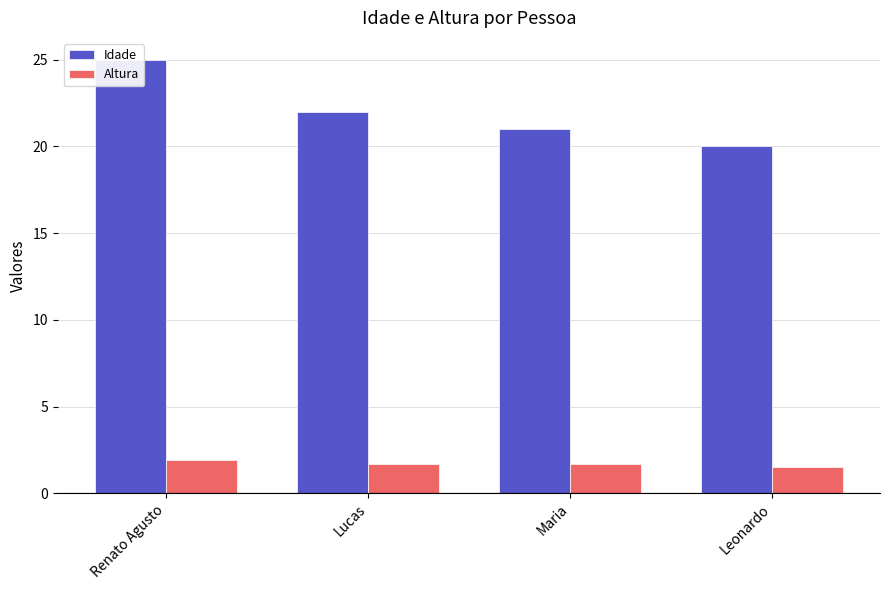

What is the value of the Idade bar at the 2nd from the left?

22.0